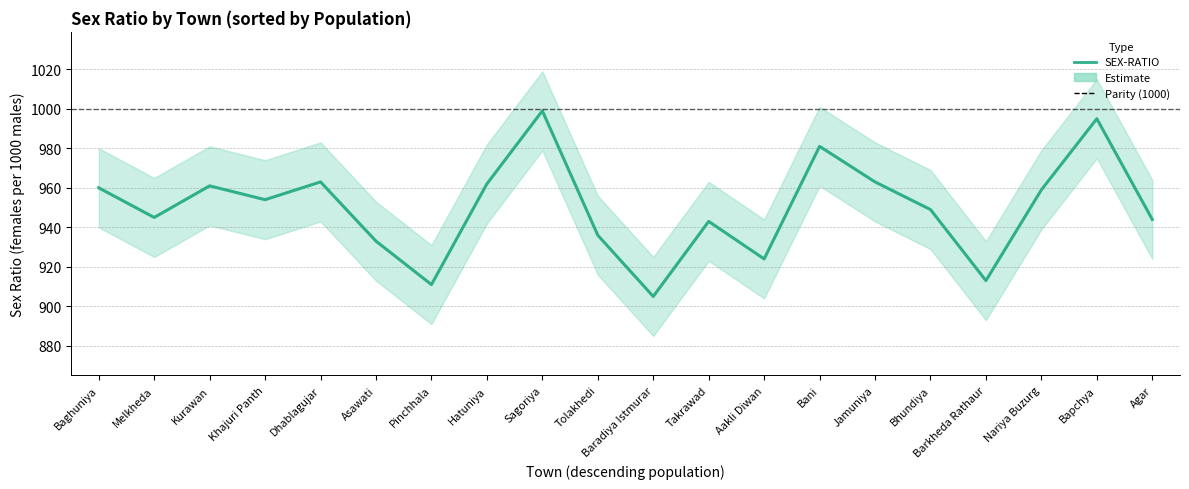

What is the difference between the maximum and minimum values in the SEX-RATIO series?

94